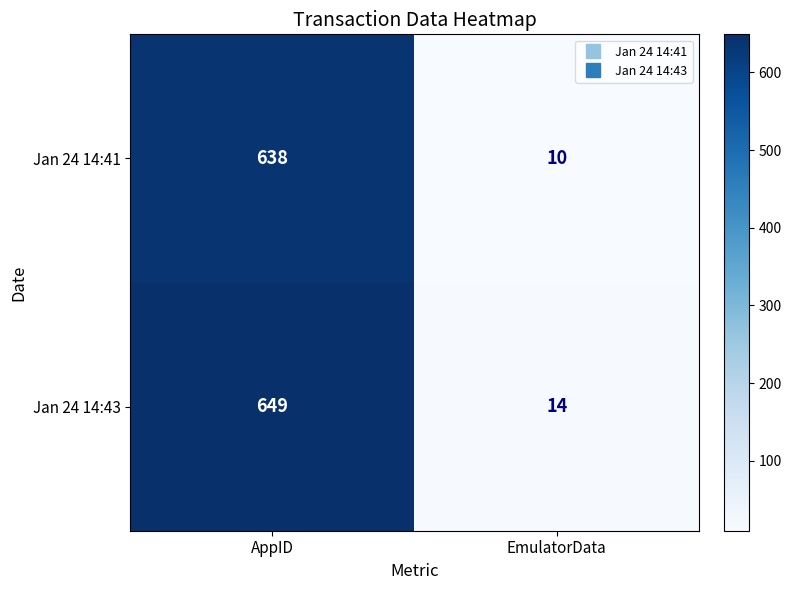

Which category has the lowest value in the Jan 24 14:43 series?

EmulatorData